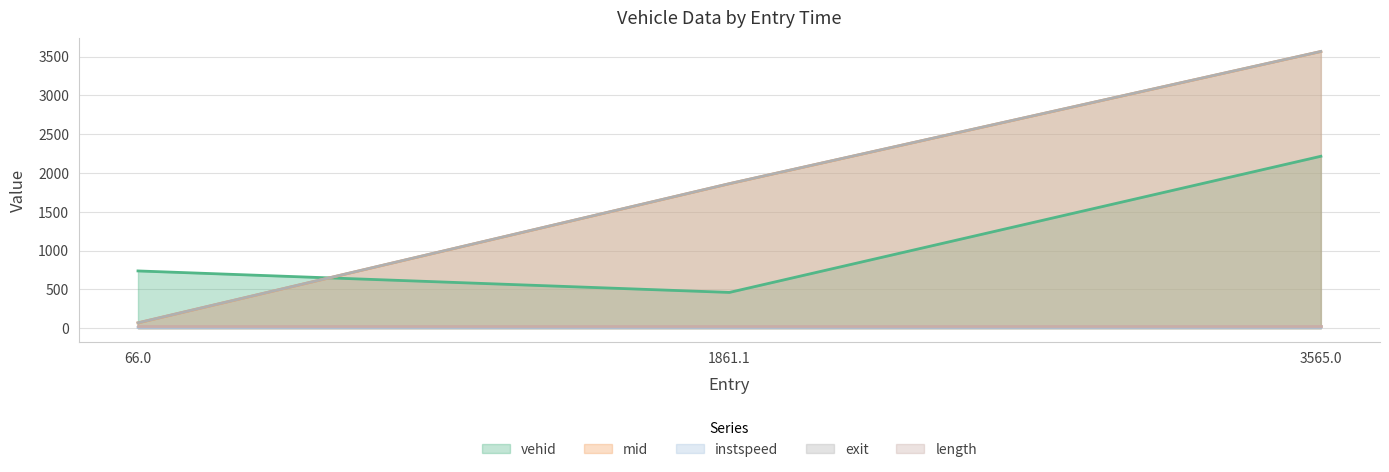

Does the chart display data point markers on the line(s)?

No